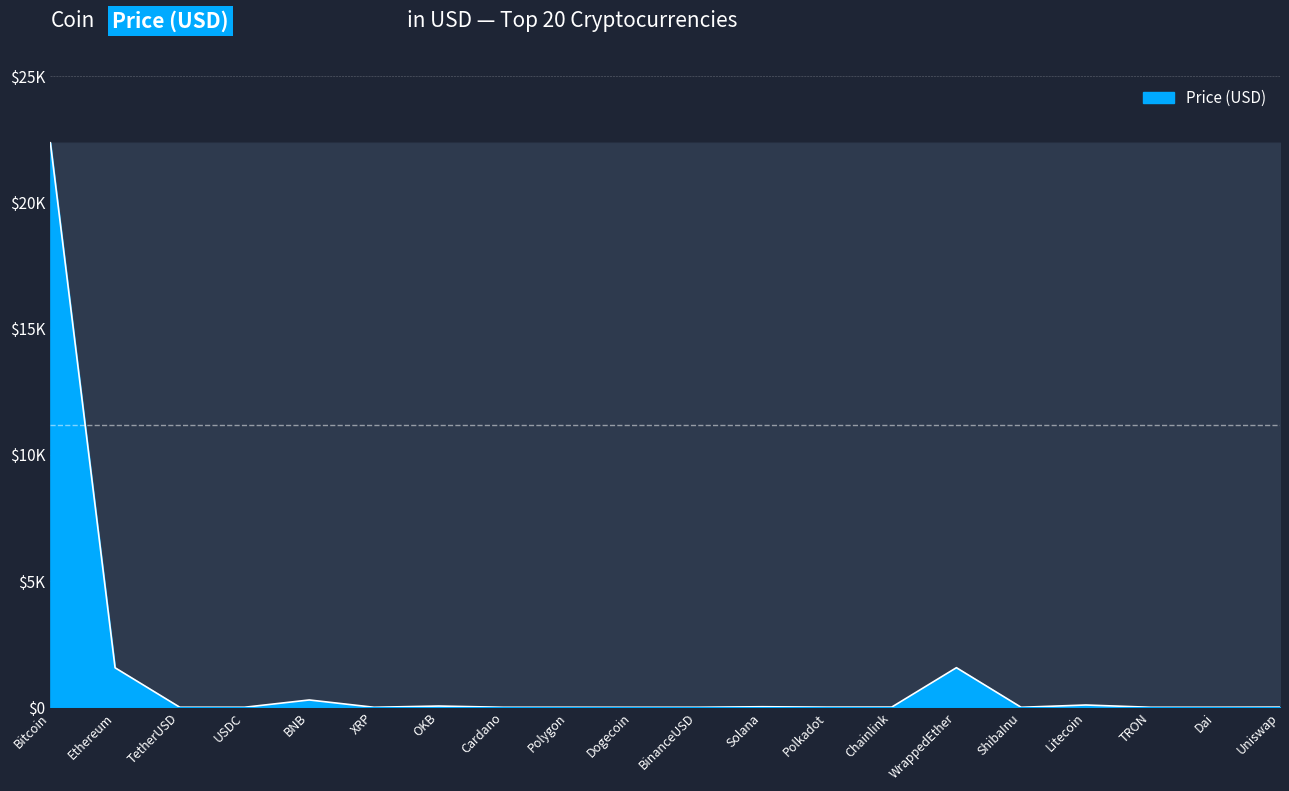

Does the chart have visible grid lines?

Yes